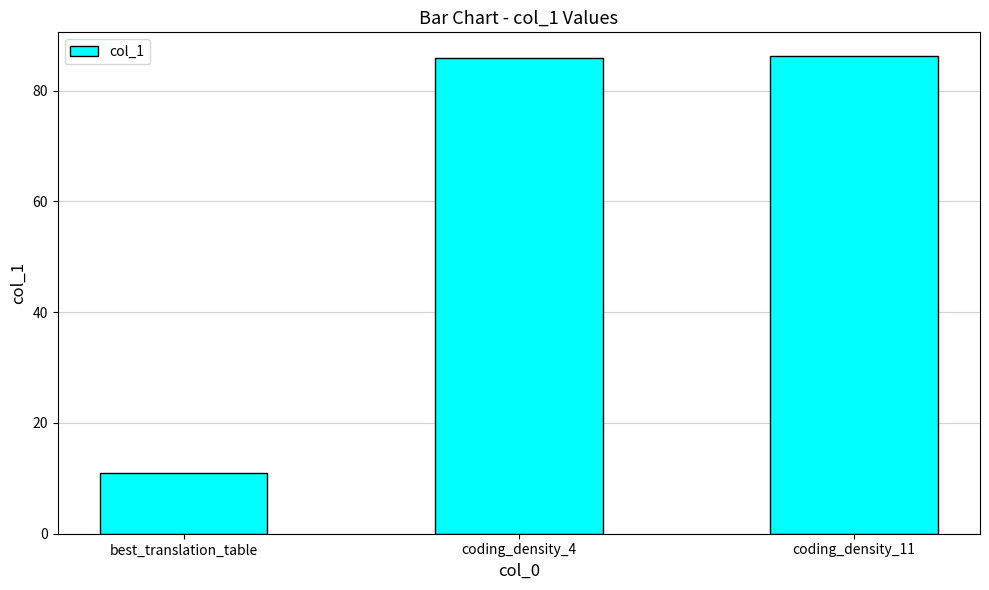

Where is the data nearest to the value 48?

best_translation_table